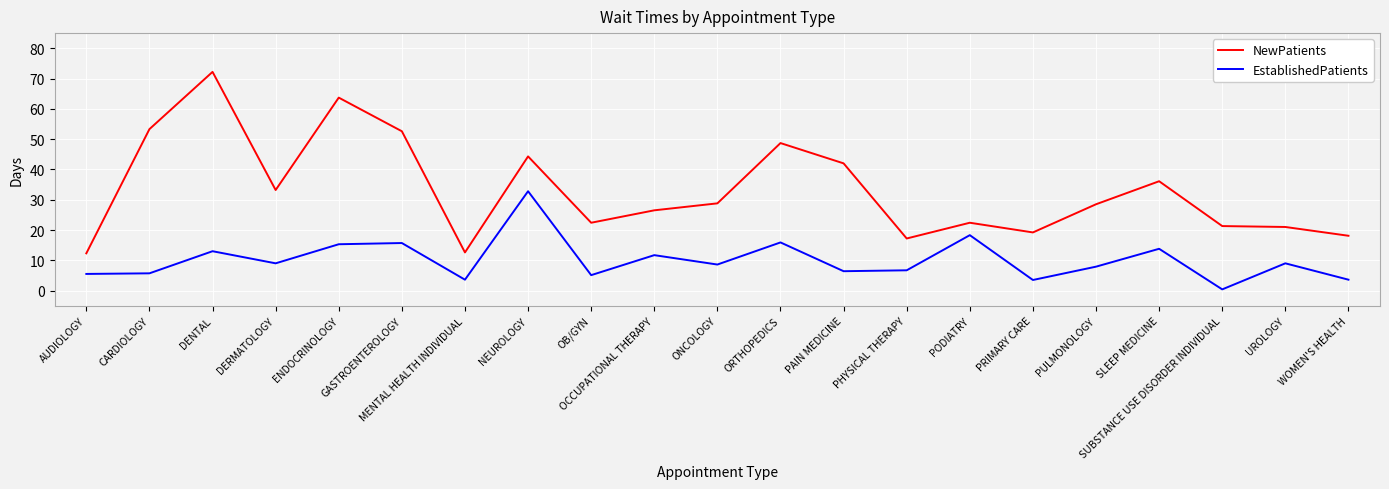

Is it true that EstablishedPatients equals 11.3 at PHYSICAL THERAPY?

False